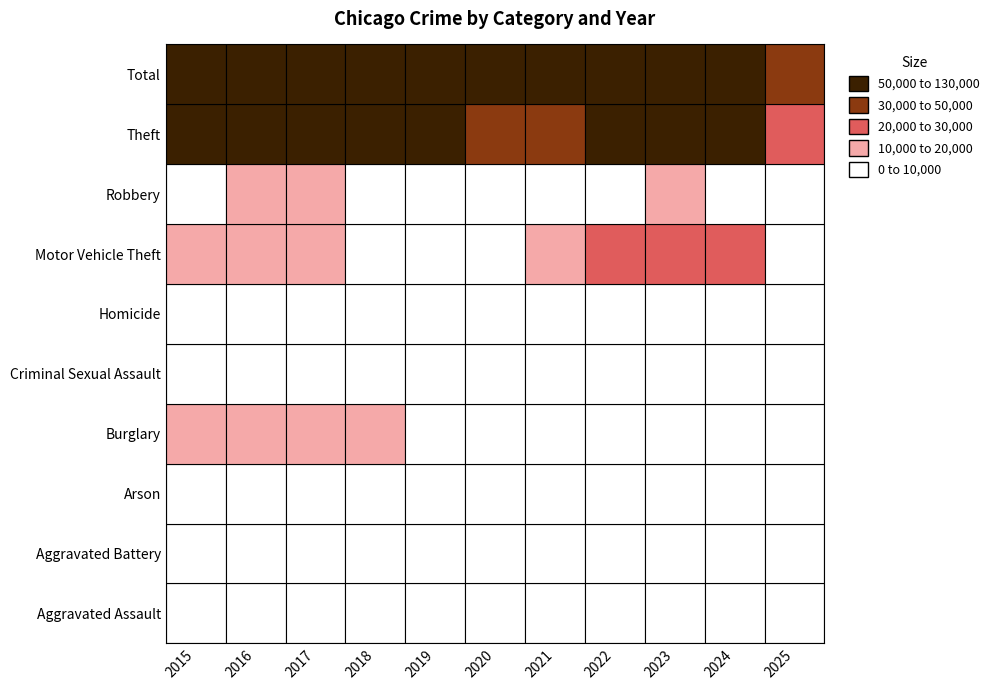

How many distinct data groups are displayed?

10